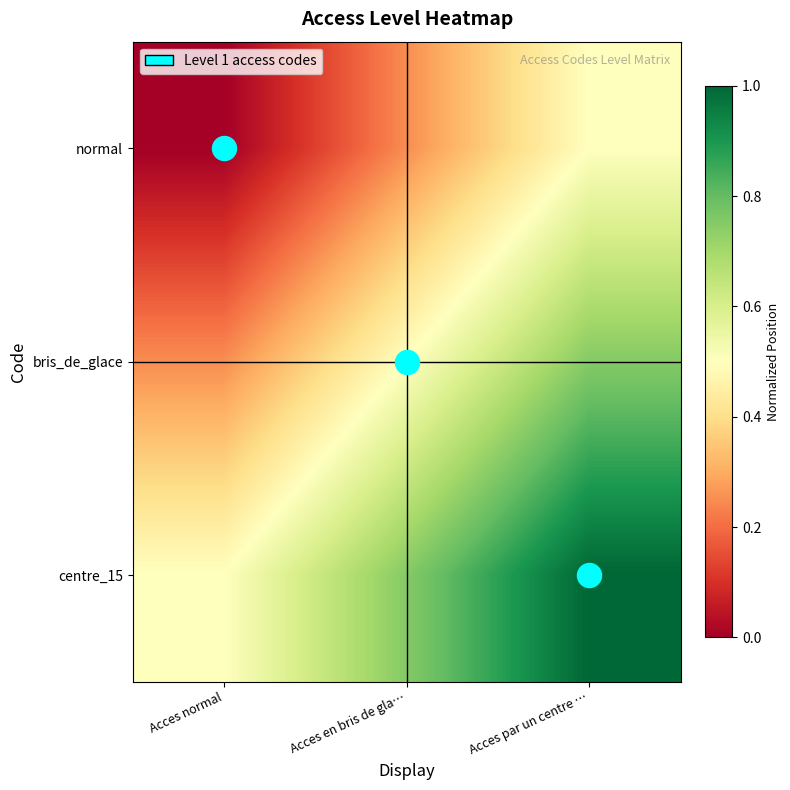

Reading left to right, what are all the values shown in this chart?

normal: Acces normal=0.0	Acces en bris de gla…=0.2	Acces par un centre …=0.5
bris_de_glace: Acces normal=0.2	Acces en bris de gla…=0.5	Acces par un centre …=0.8
centre_15: Acces normal=0.5	Acces en bris de gla…=0.8	Acces par un centre …=1.0